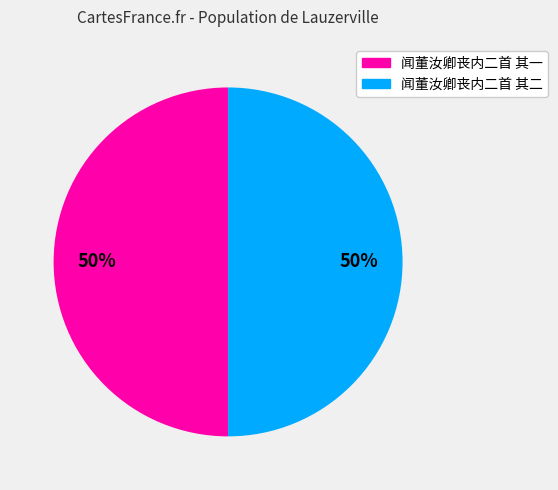

Approximately how many times larger is the value at 闻董汝卿丧内二首 其一 compared to 闻董汝卿丧内二首 其二?

1.0